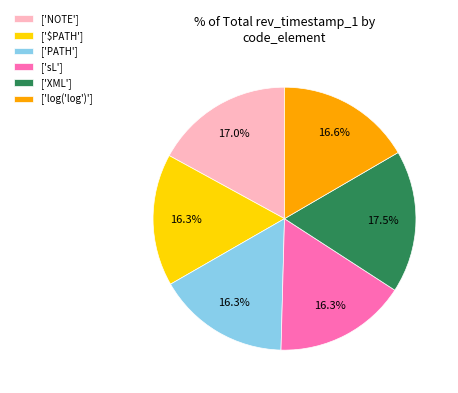

Which has a higher value, ['PATH'] or ['XML']?

['XML']